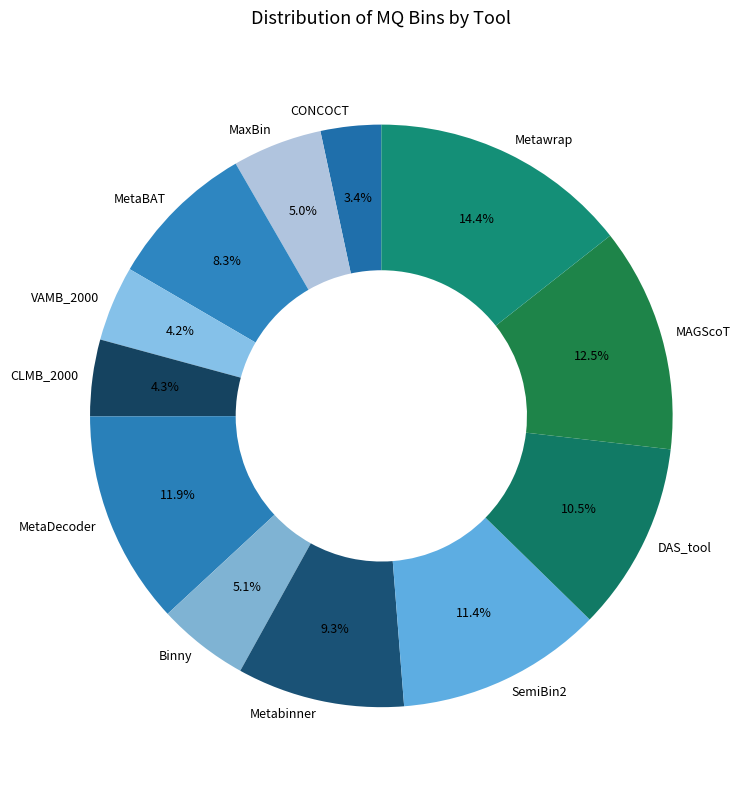

Is there a majority slice in this chart?

No